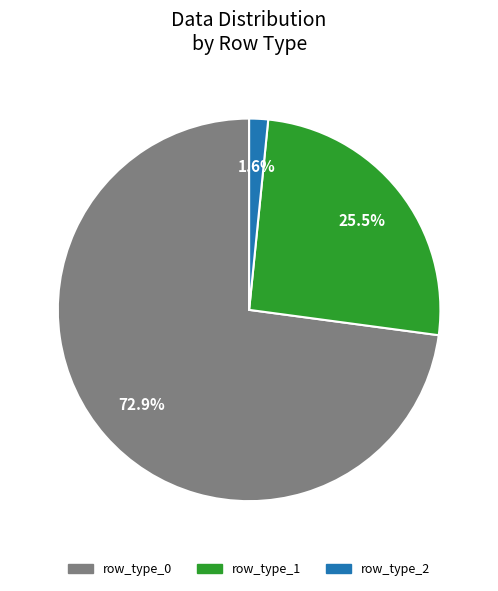

What is the total percentage of row_type_2 and row_type_0?

74.5%